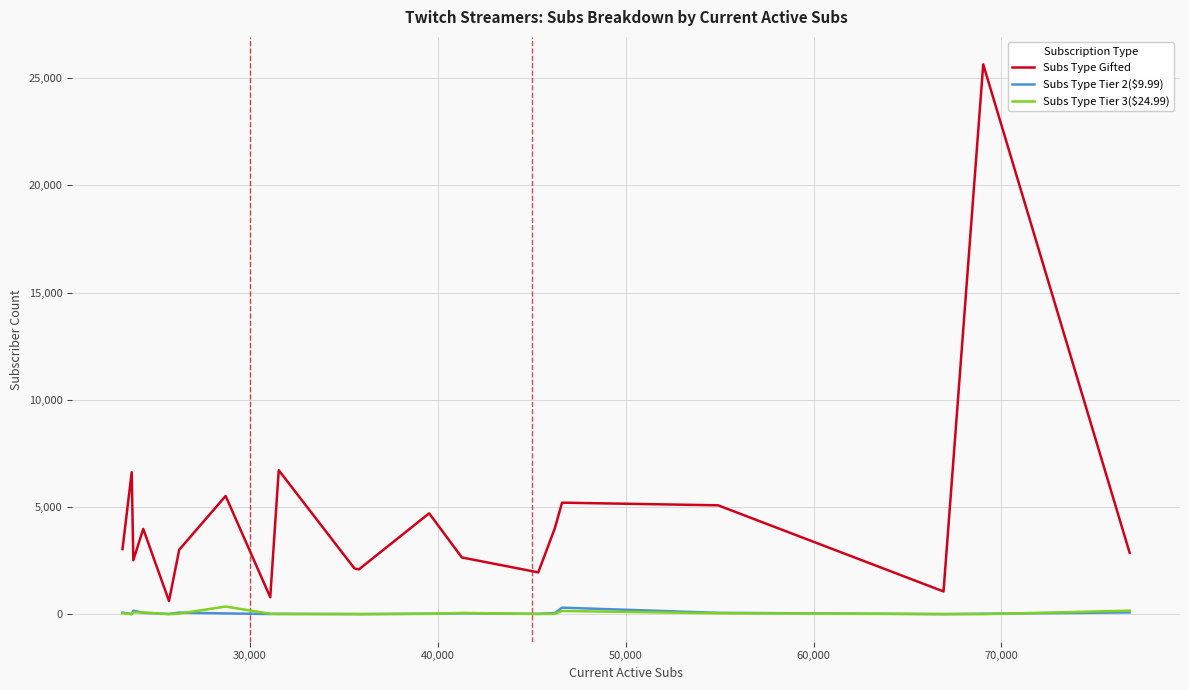

Which series has the largest range (max minus min)?

Subs Type Gifted